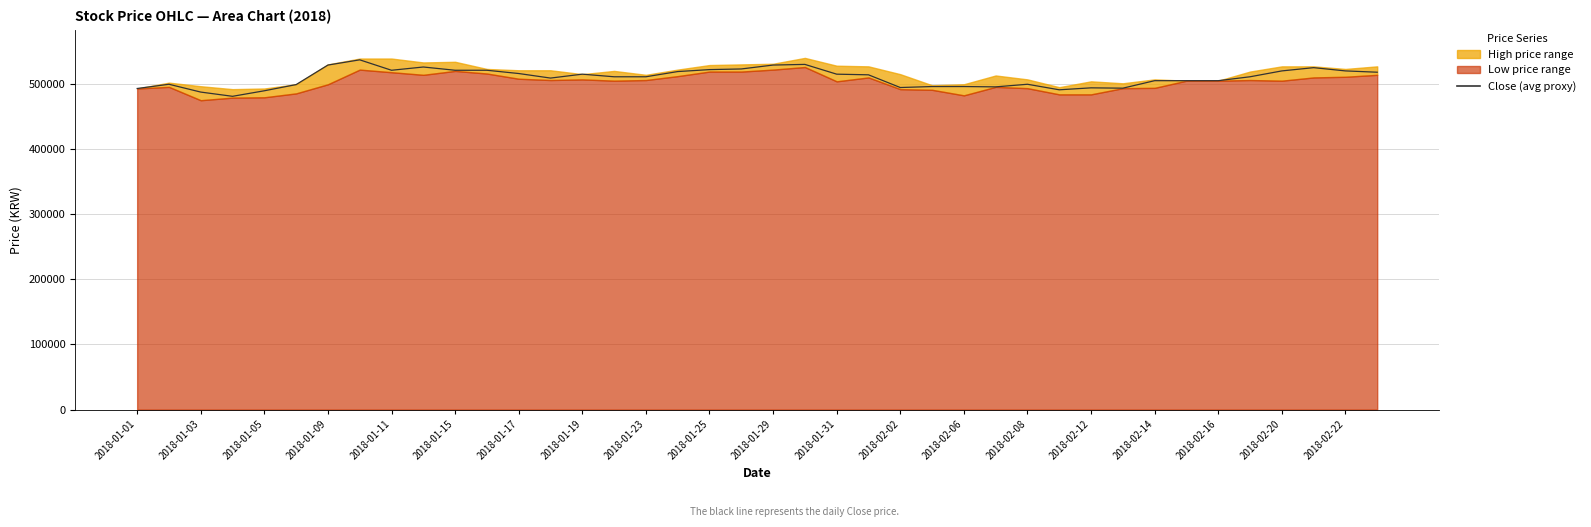

How many interior local peaks (higher than both neighbors) does the data have?

8